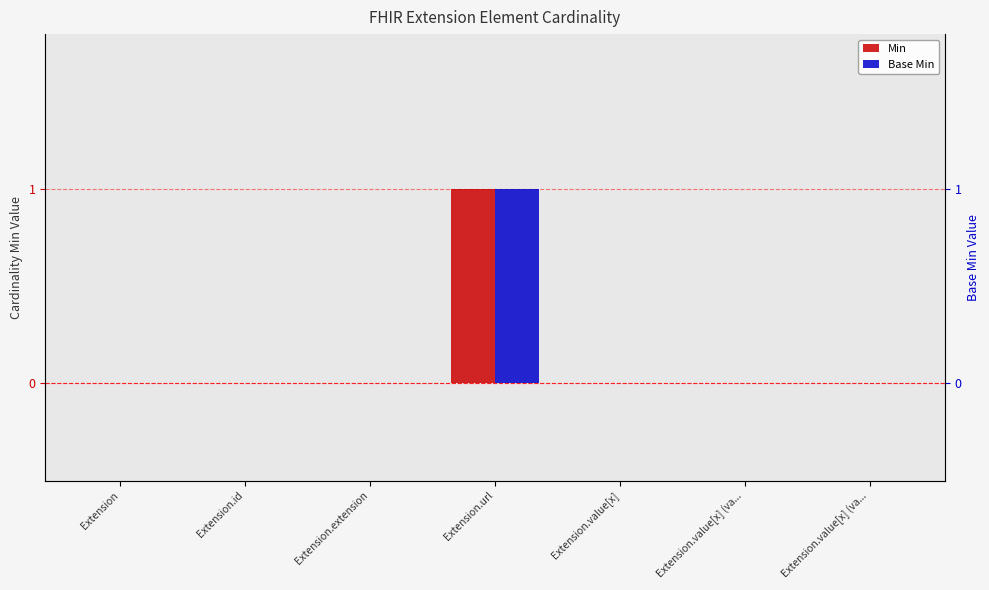

How many series are shown in this chart?

2